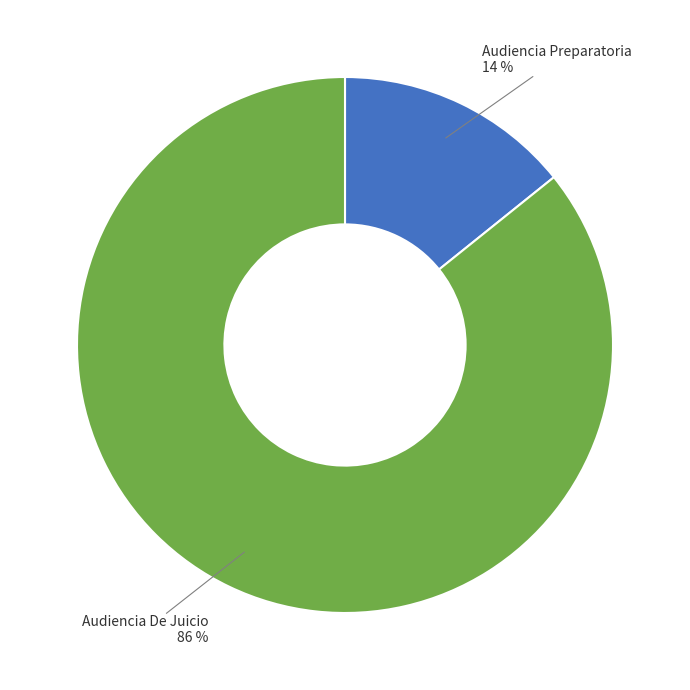

Is there any slice that represents more than half of the pie?

Yes